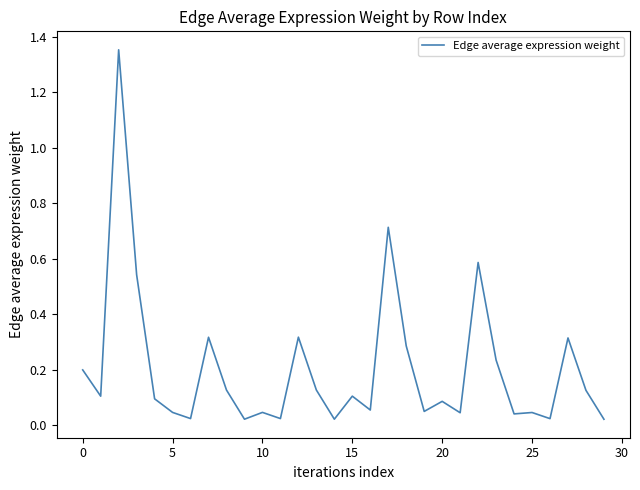

True or false: there are more than 1 points higher than both neighbors.

True